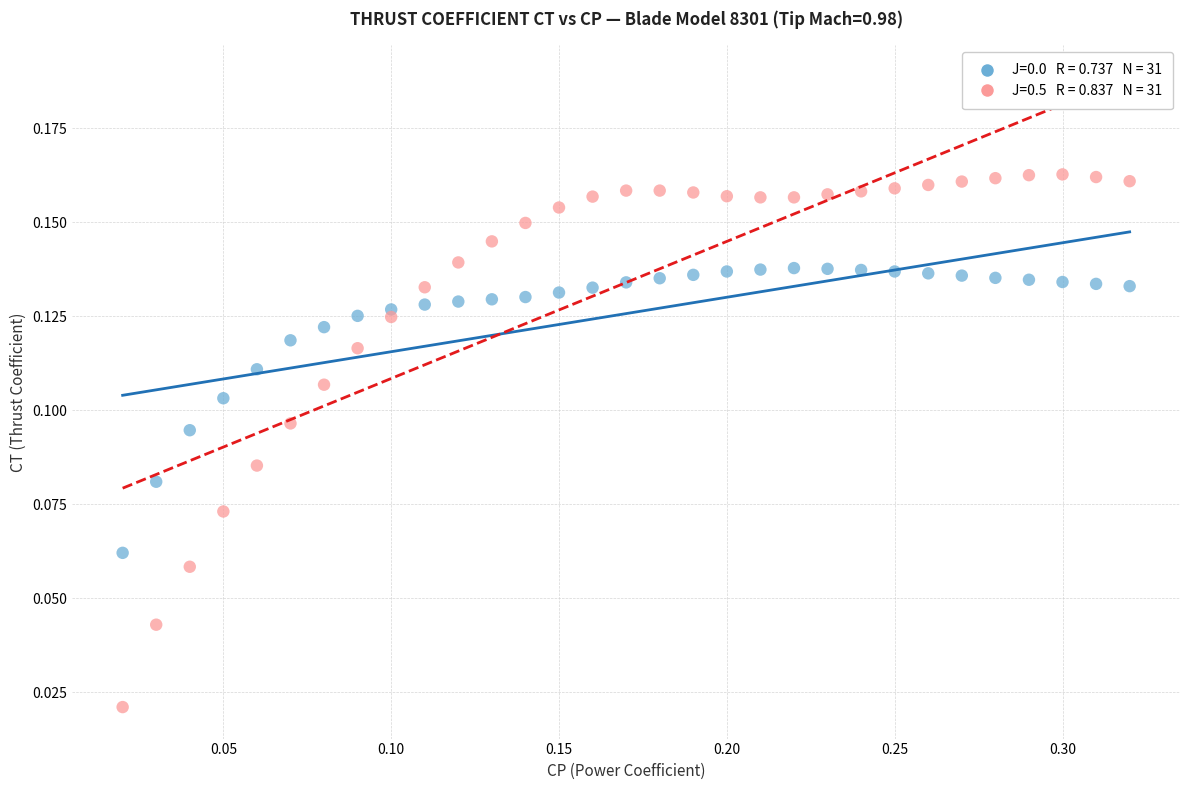

Across all data points, what is the range of X values (max minus min)?

0.3